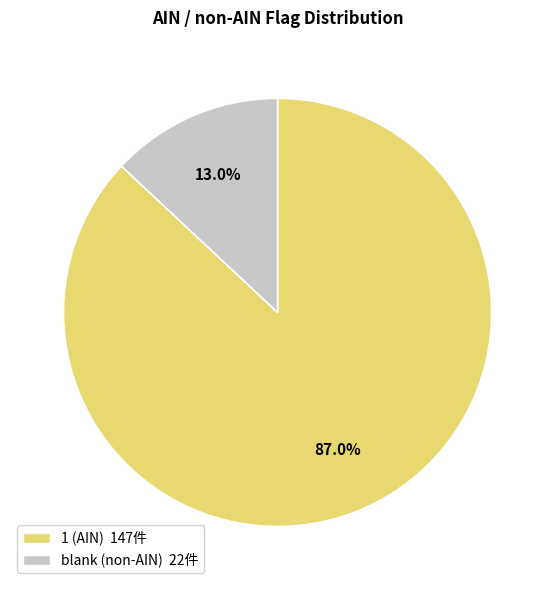

How many segments does this pie chart have?

2